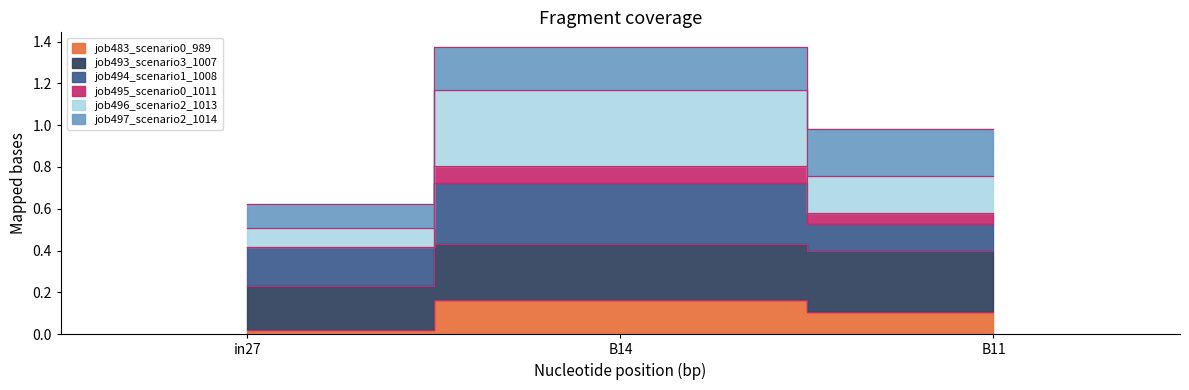

What position from the right is B14?

2